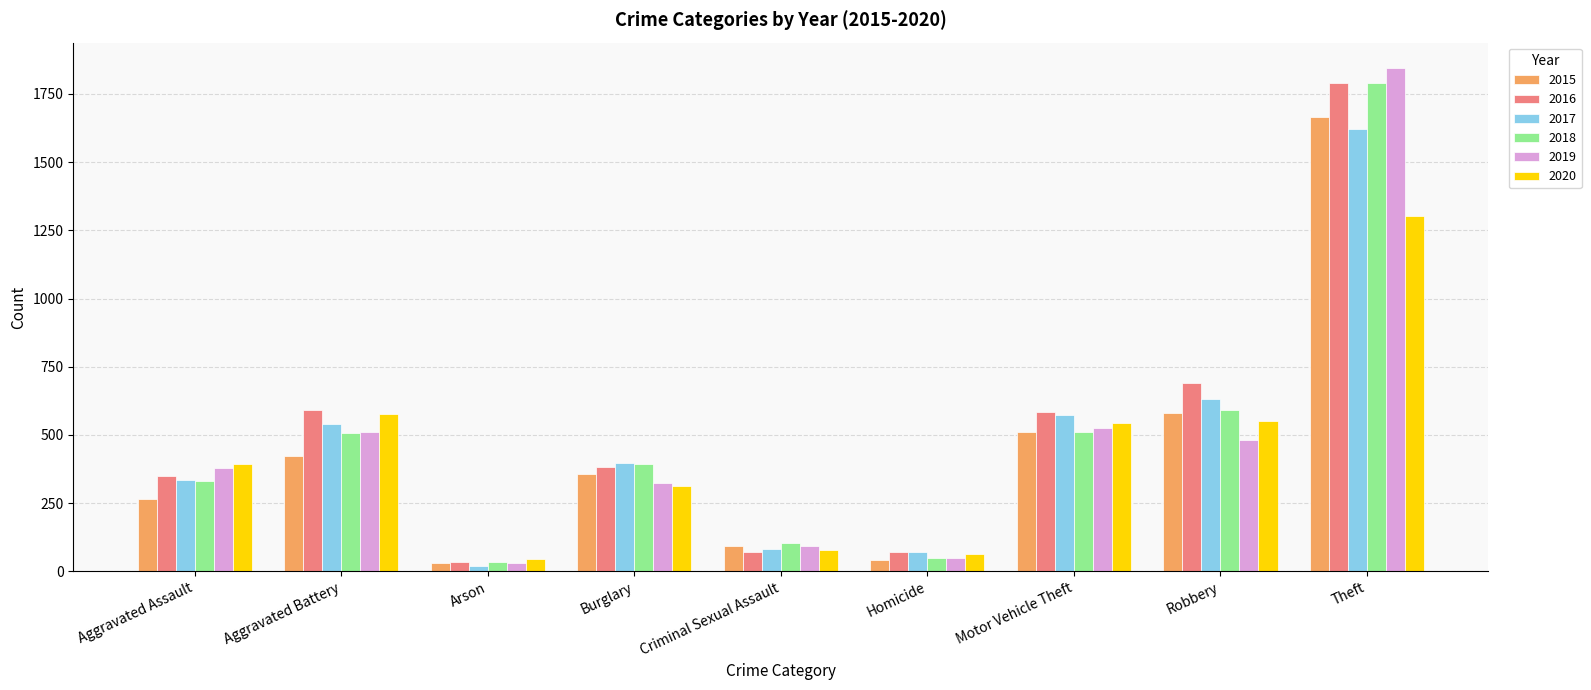

What is the difference between the maximum and minimum values in the 2017 series?

1602